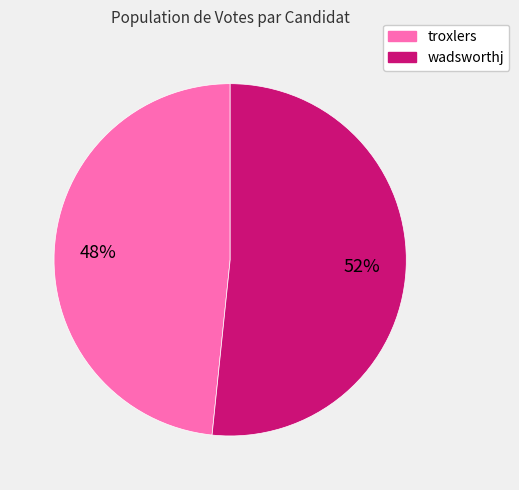

How many slices are in this pie chart?

2